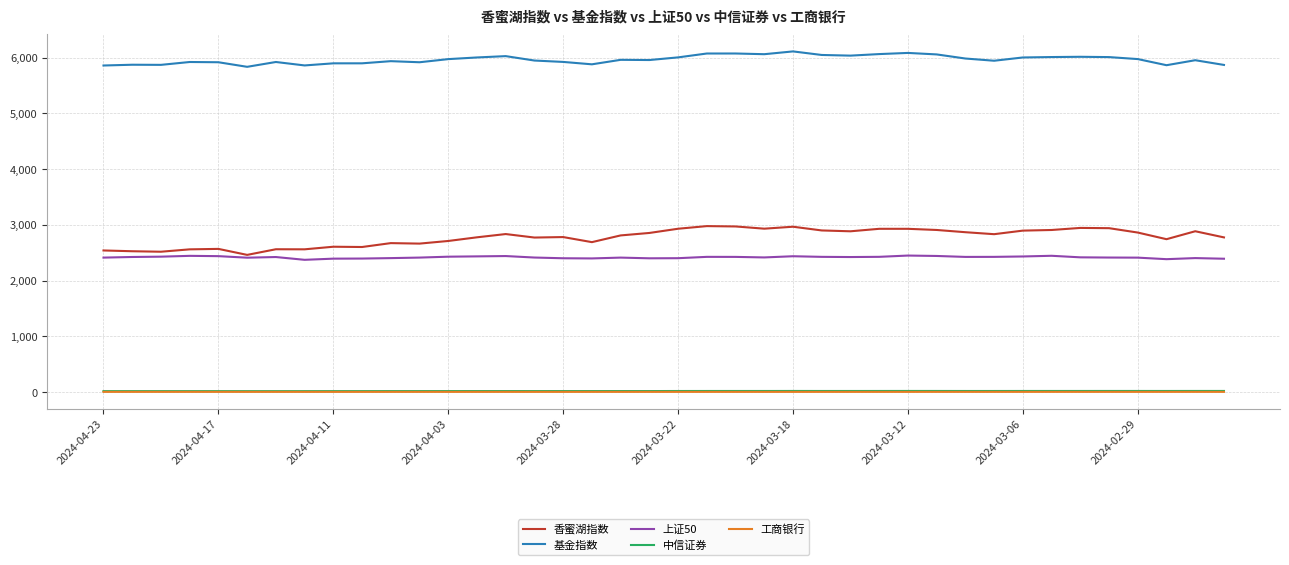

What is the minimum value for 基金指数?

5836.3